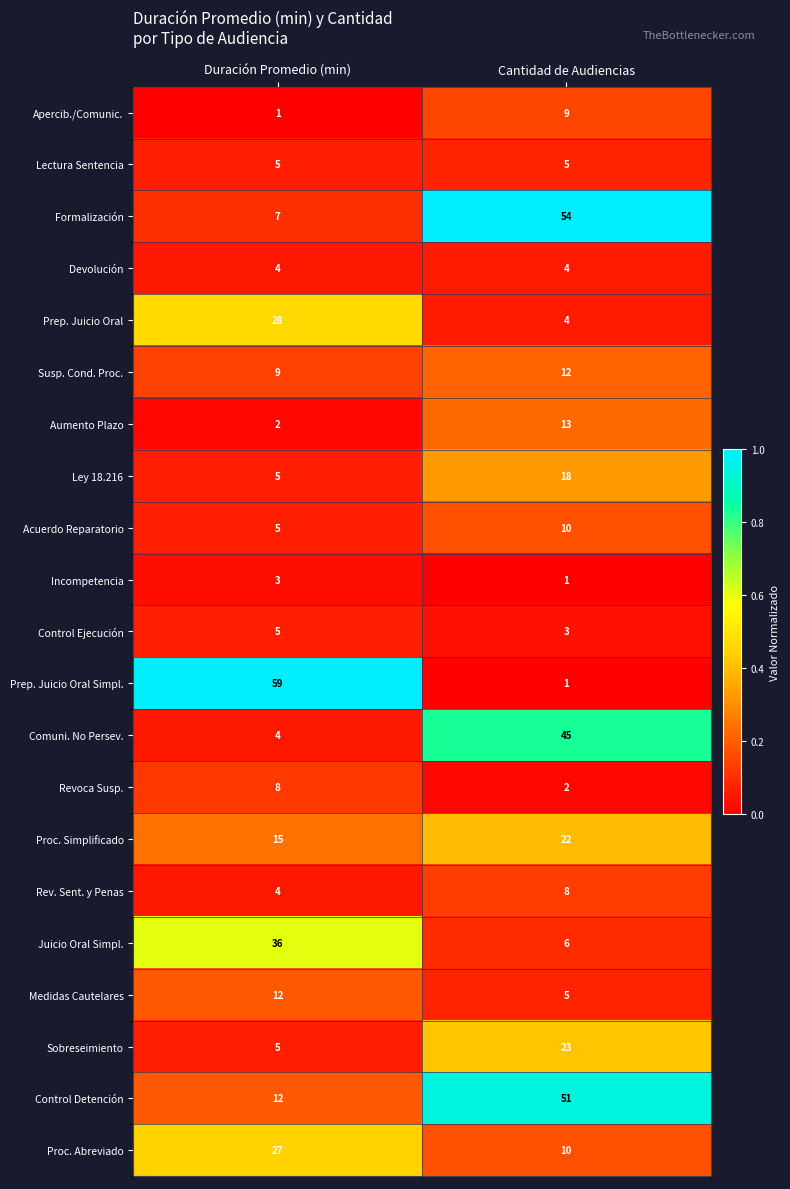

The Susp. Cond. Proc. series shows 3 at Duración Promedio (min). True or false?

False